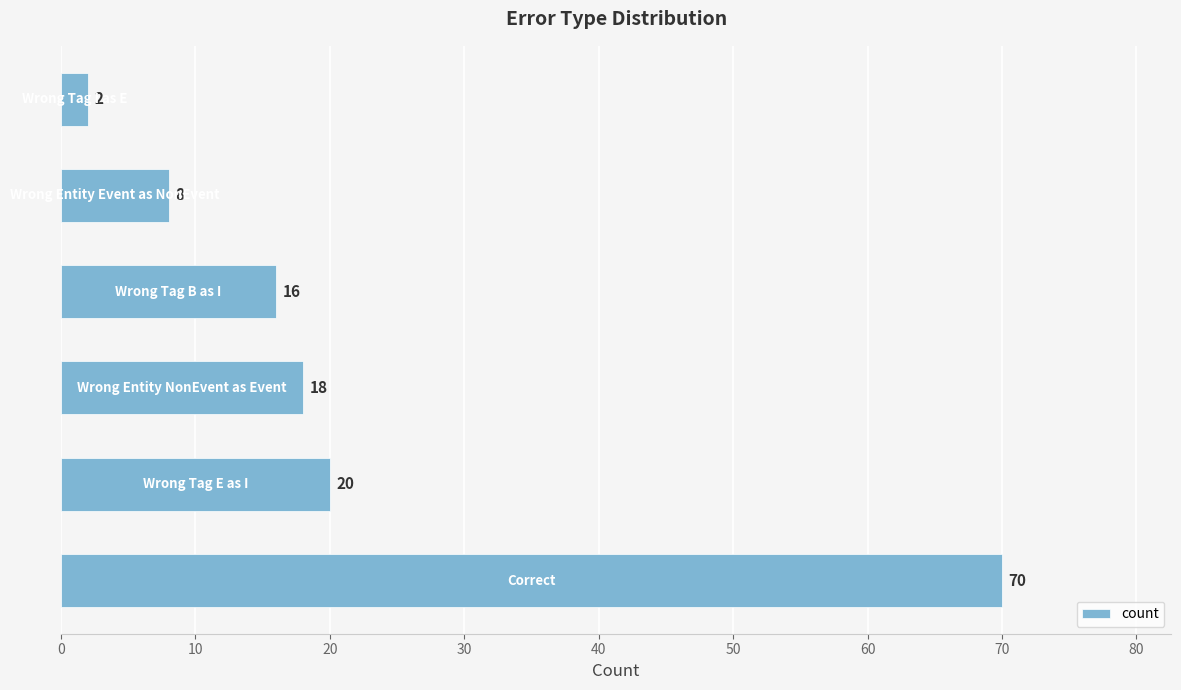

What is the sum of all values?

134